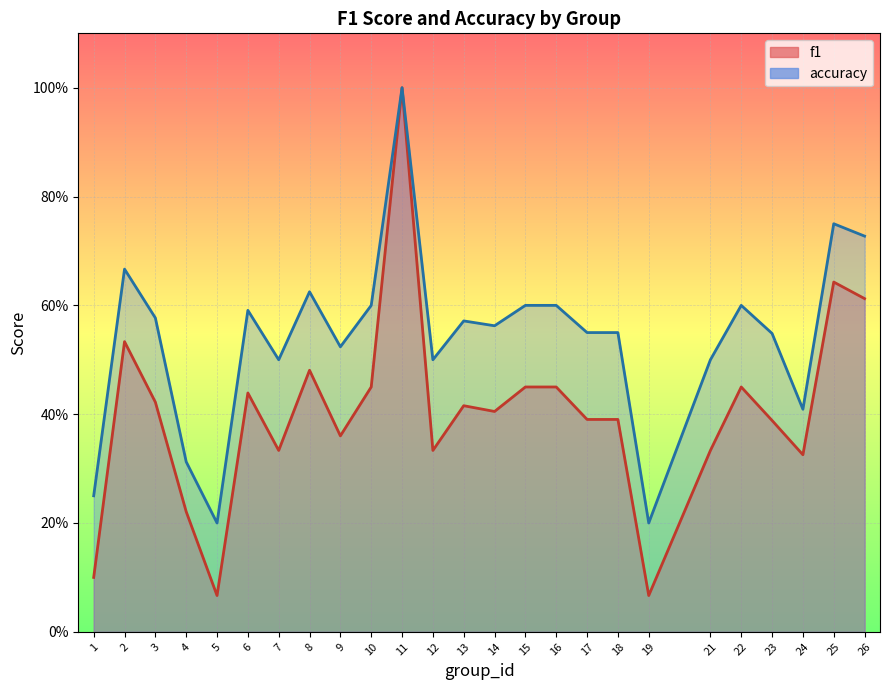

How many lines are shown in the chart?

2